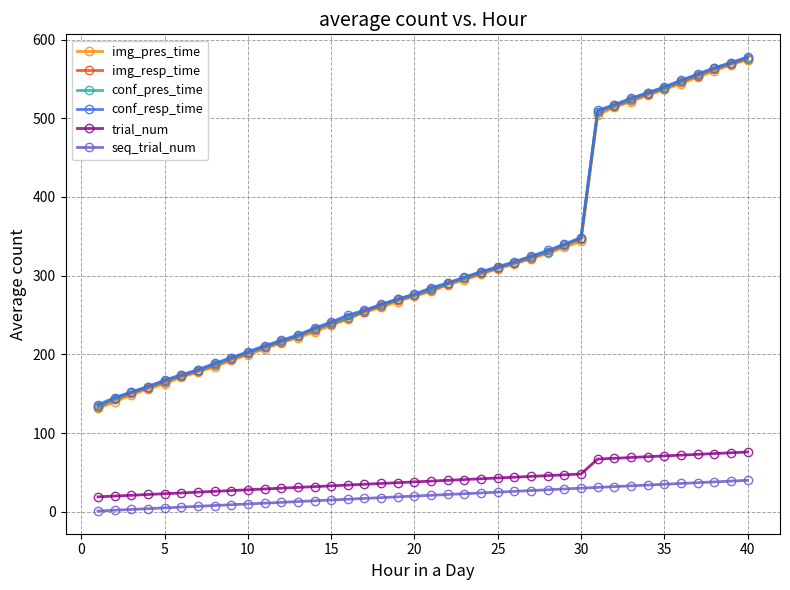

True or false: seq_trial_num and conf_resp_time cross at least once.

False